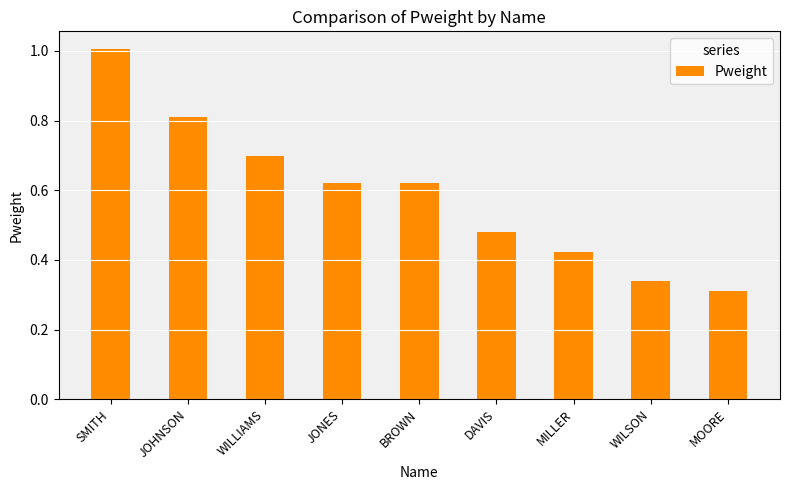

What is the change in value from SMITH to WILSON?

-0.7